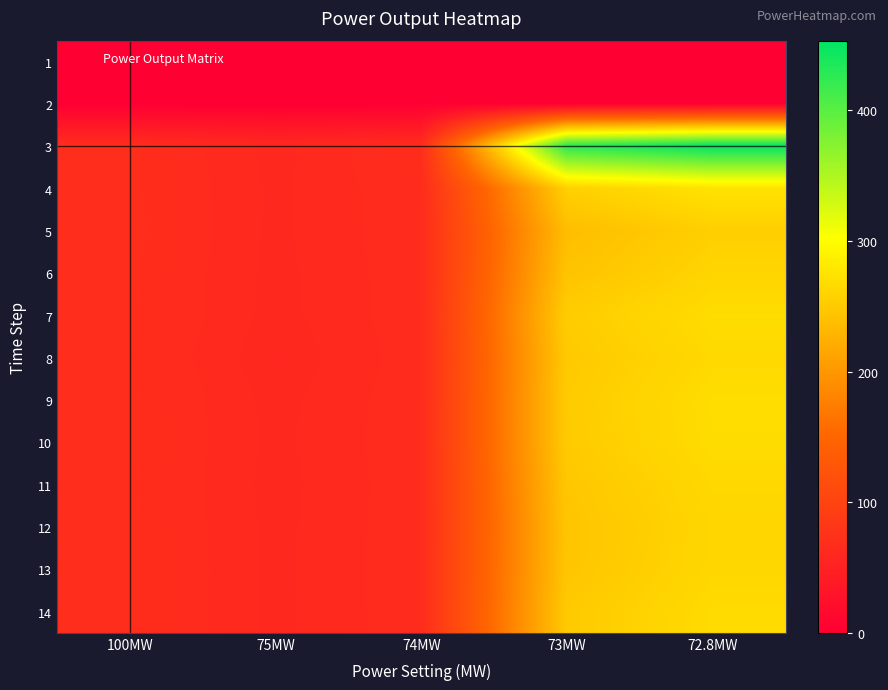

At how many categories does at least one series exceed 332?

2